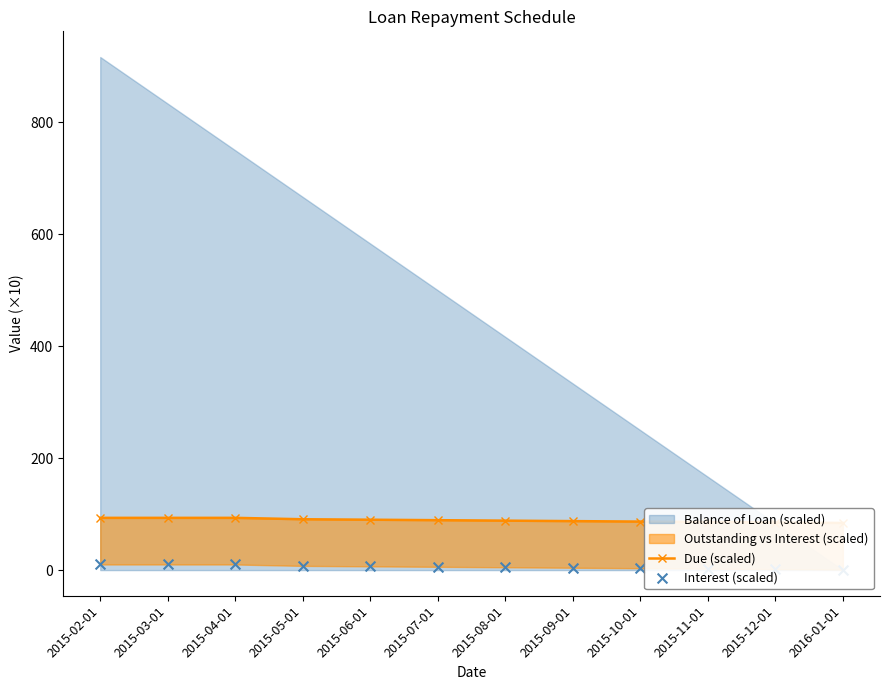

Is the value of Due (scaled) at 2015-06-01 greater than the value of Interest (scaled) at 2015-09-01?

Yes